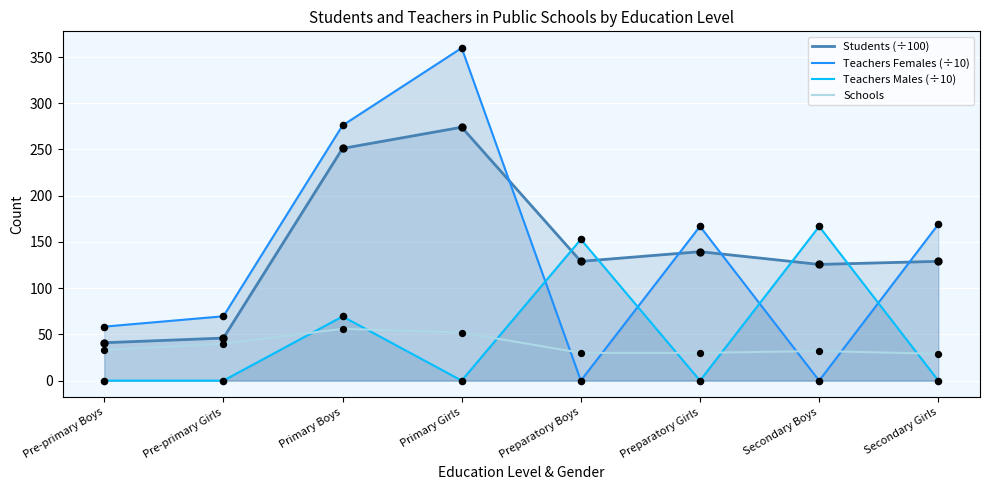

At how many categories does at least one series exceed 286?

1